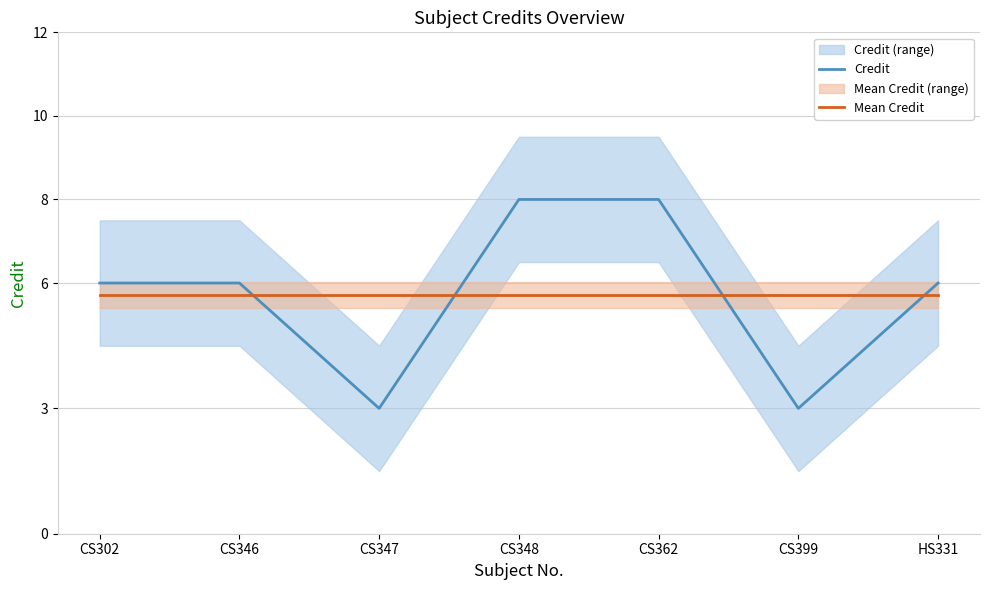

Between CS399 and HS331, which is larger?

HS331